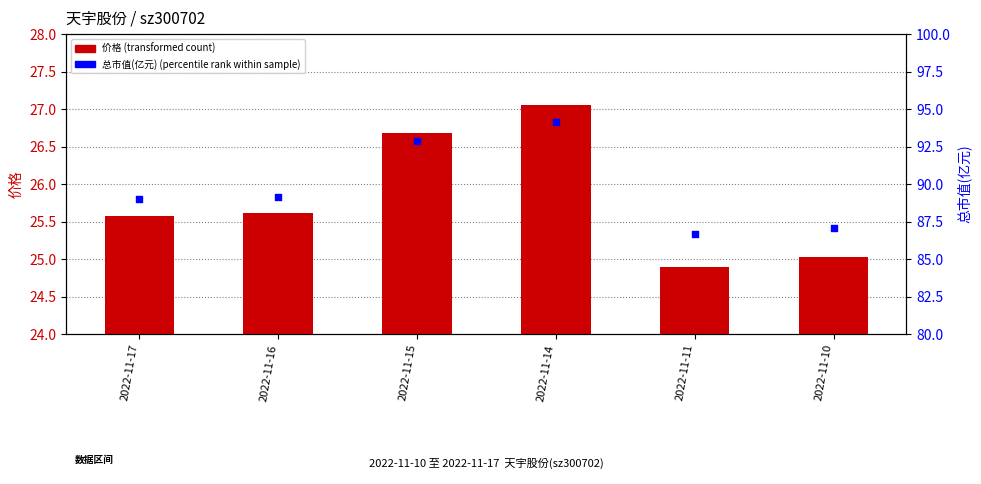

Which series has the largest total across all categories?

总市值 (percentile rank within sample)